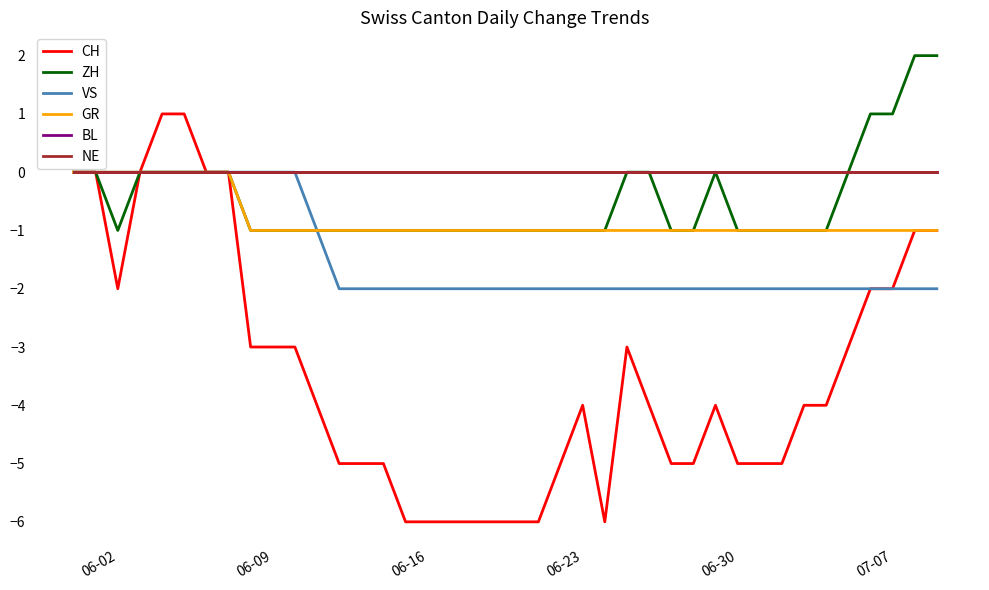

Does the chart display data point markers on the line(s)?

No